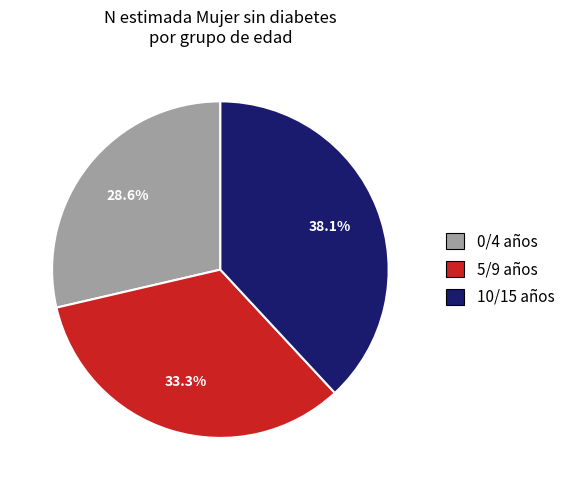

Is there any slice that represents more than half of the pie?

No